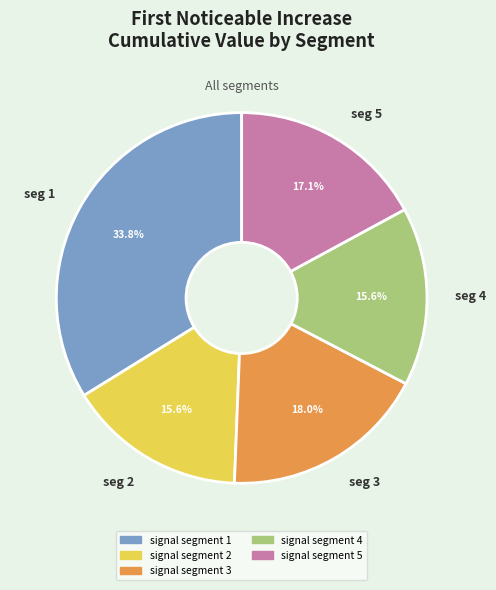

Is there a majority slice in this chart?

No